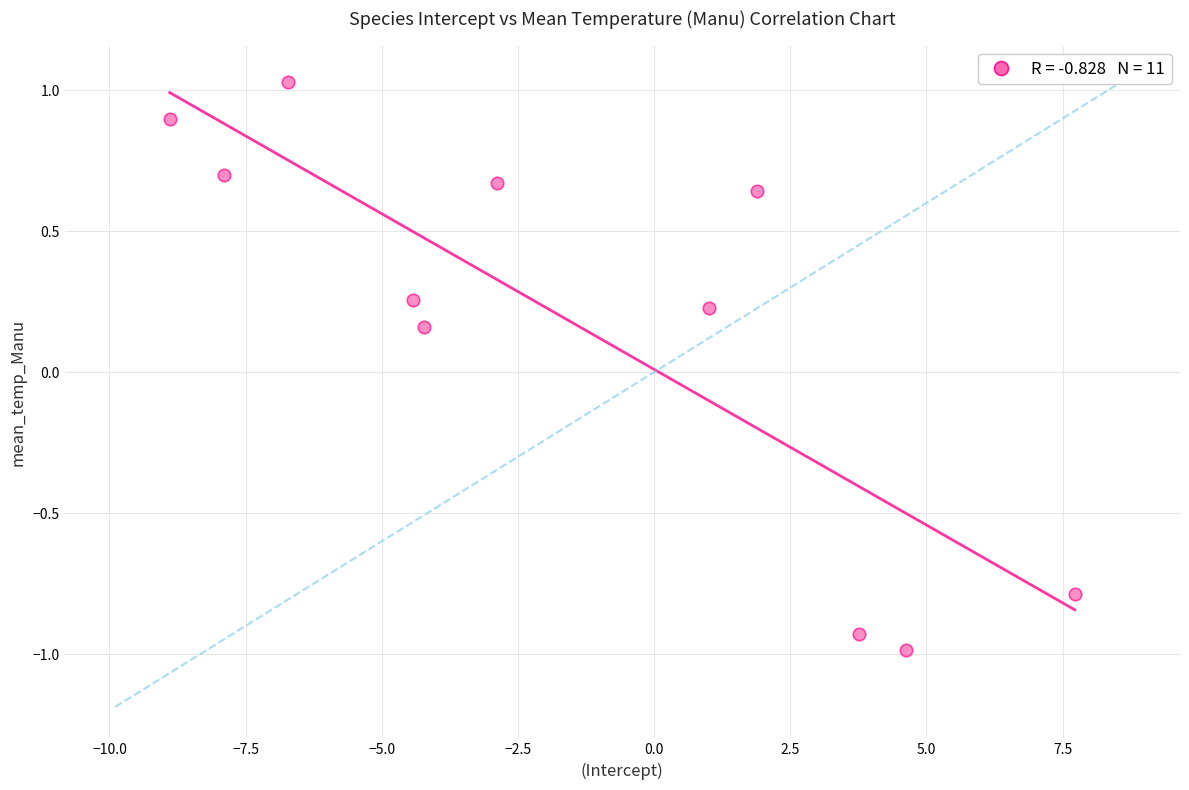

What is the range of X values (max minus min)?

16.6